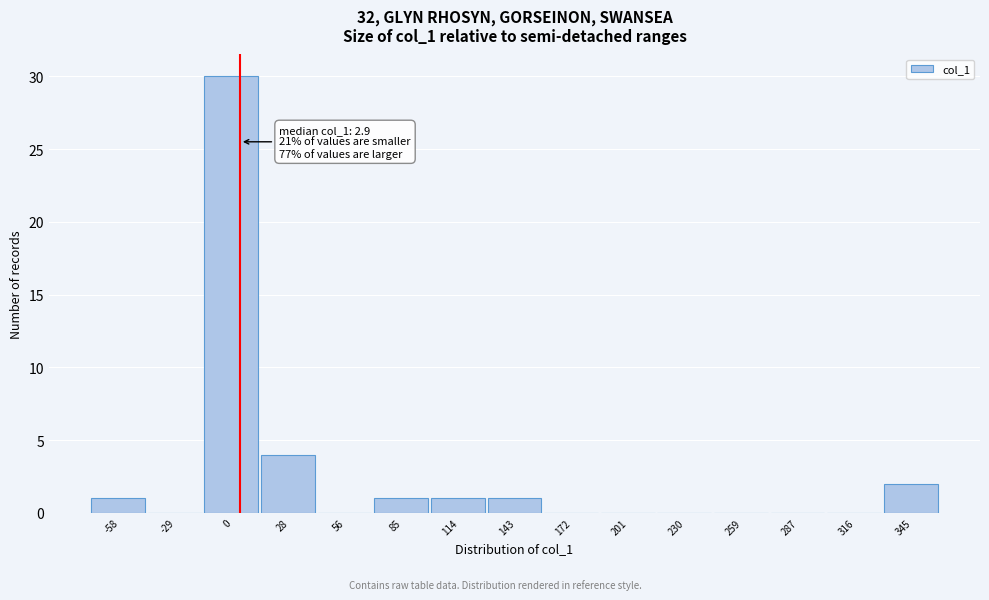

Over which range of the x-axis is the bar tallest?

-15 to 15